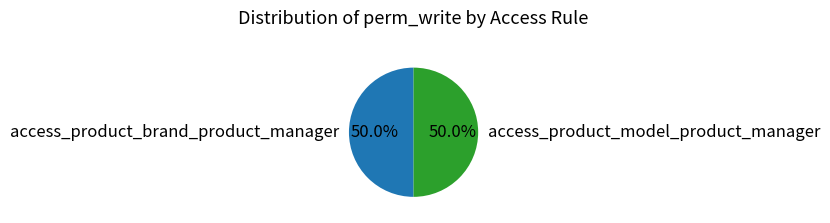

How many segments does this pie chart have?

2